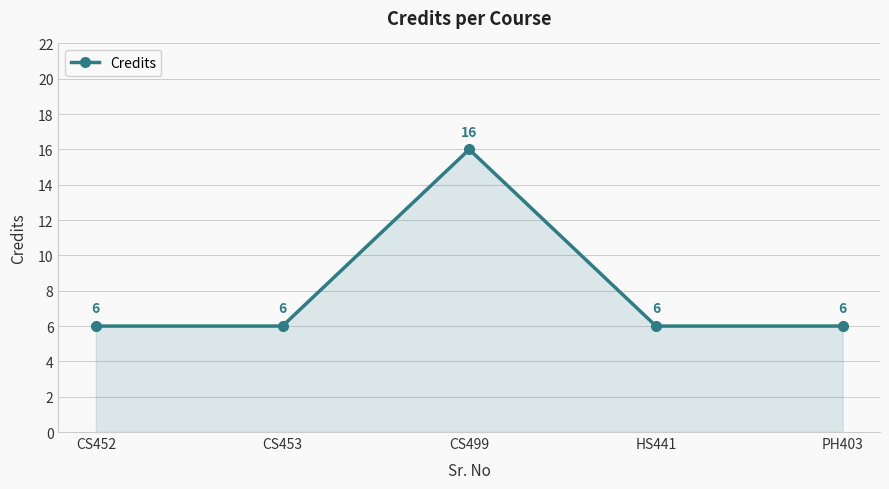

Read the value at CS499.

16